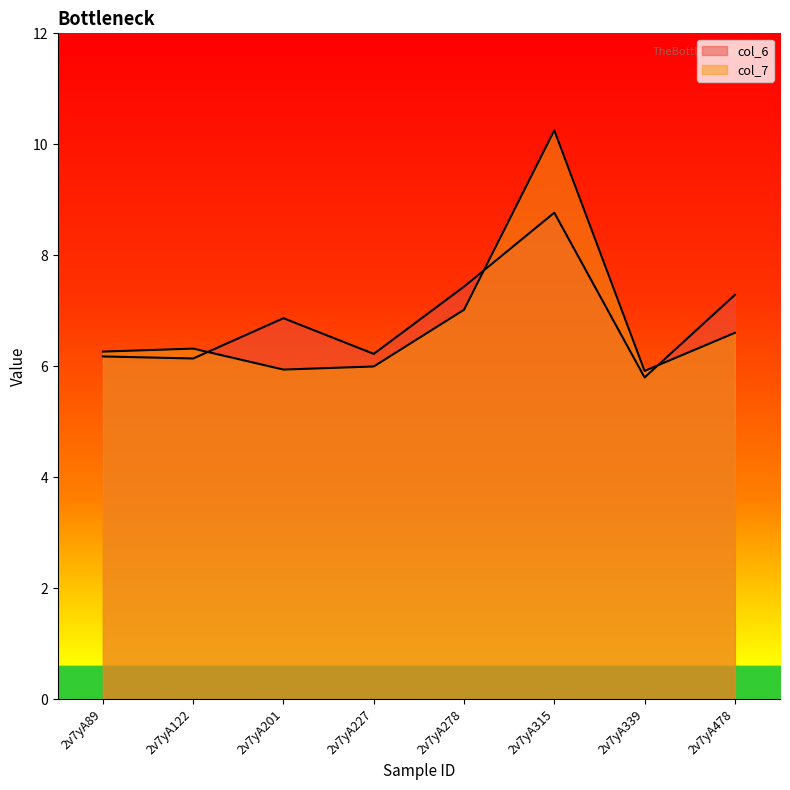

Which series ends up on top after the final intersection of col_7 and col_6?

col_6